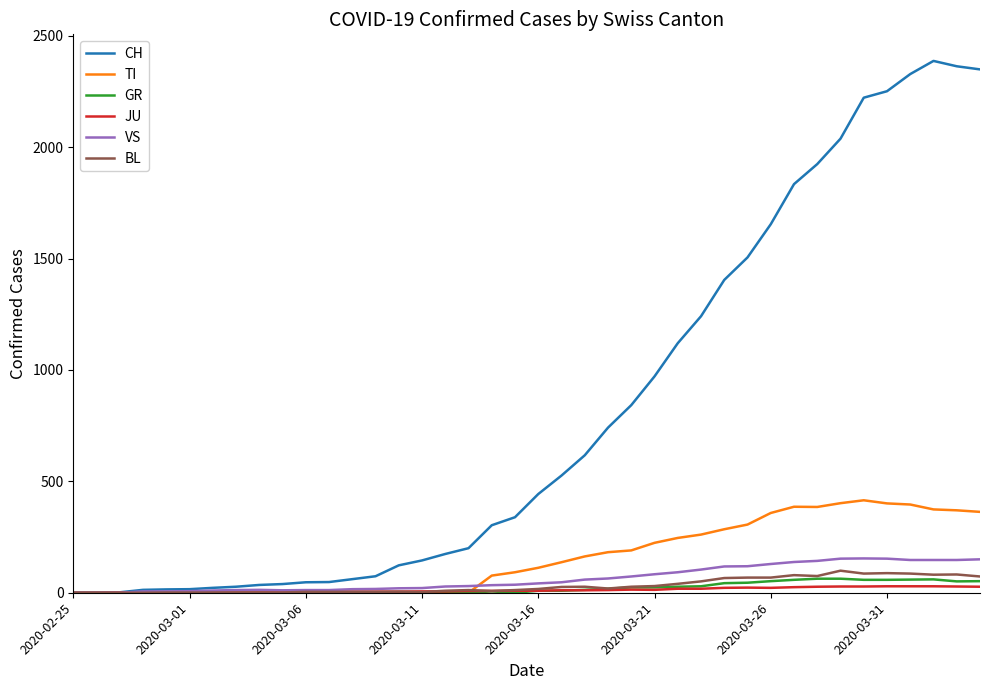

At how many categories does at least one series exceed 1907?

8